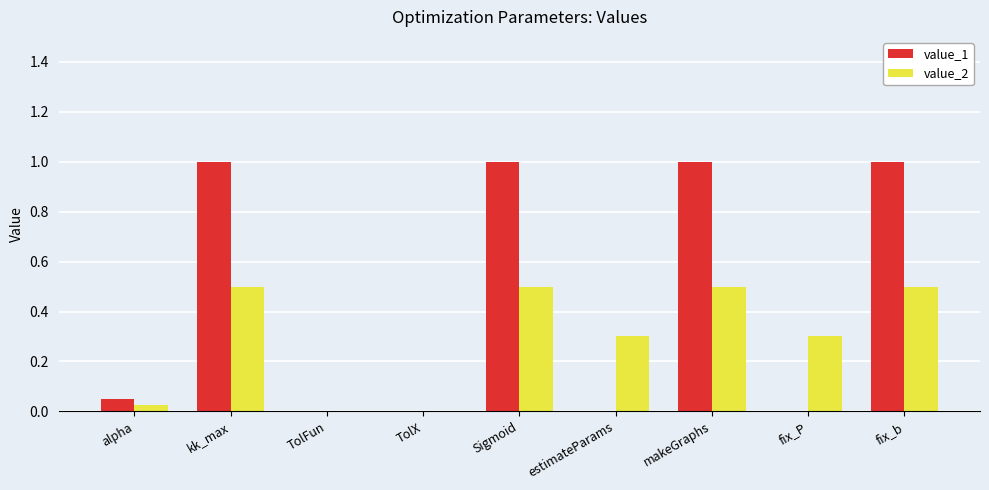

Is it true that value_1 equals 0.0 at TolFun?

True